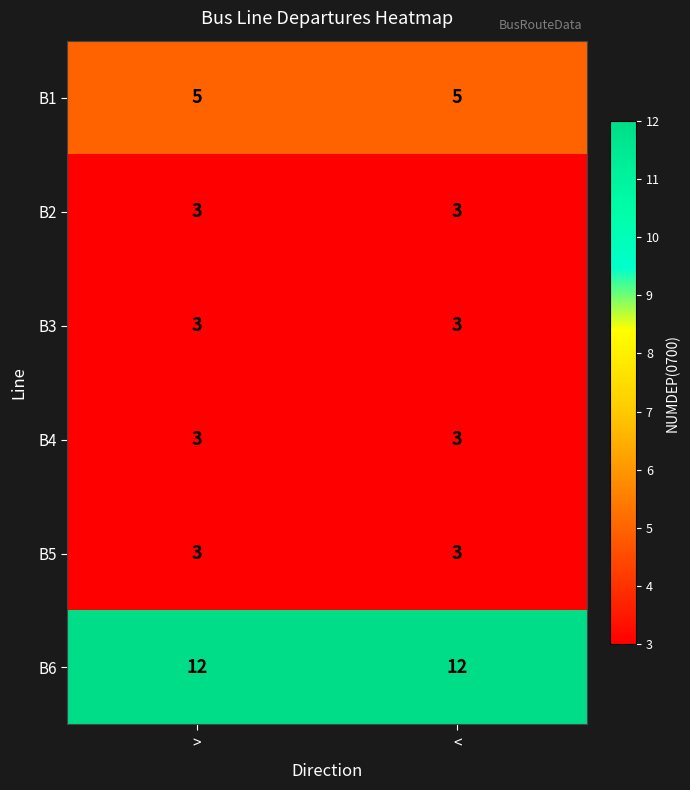

The value of B5 at < is 3. True or false?

True